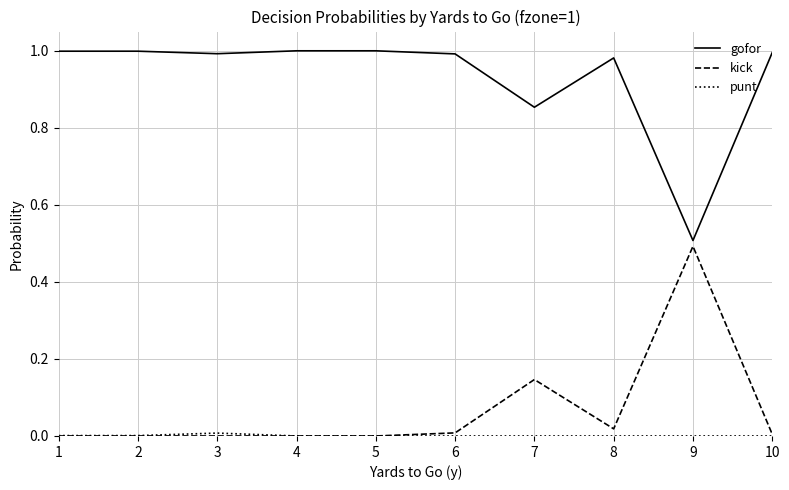

True or false: kick has a value of 0.0 at 2.

True